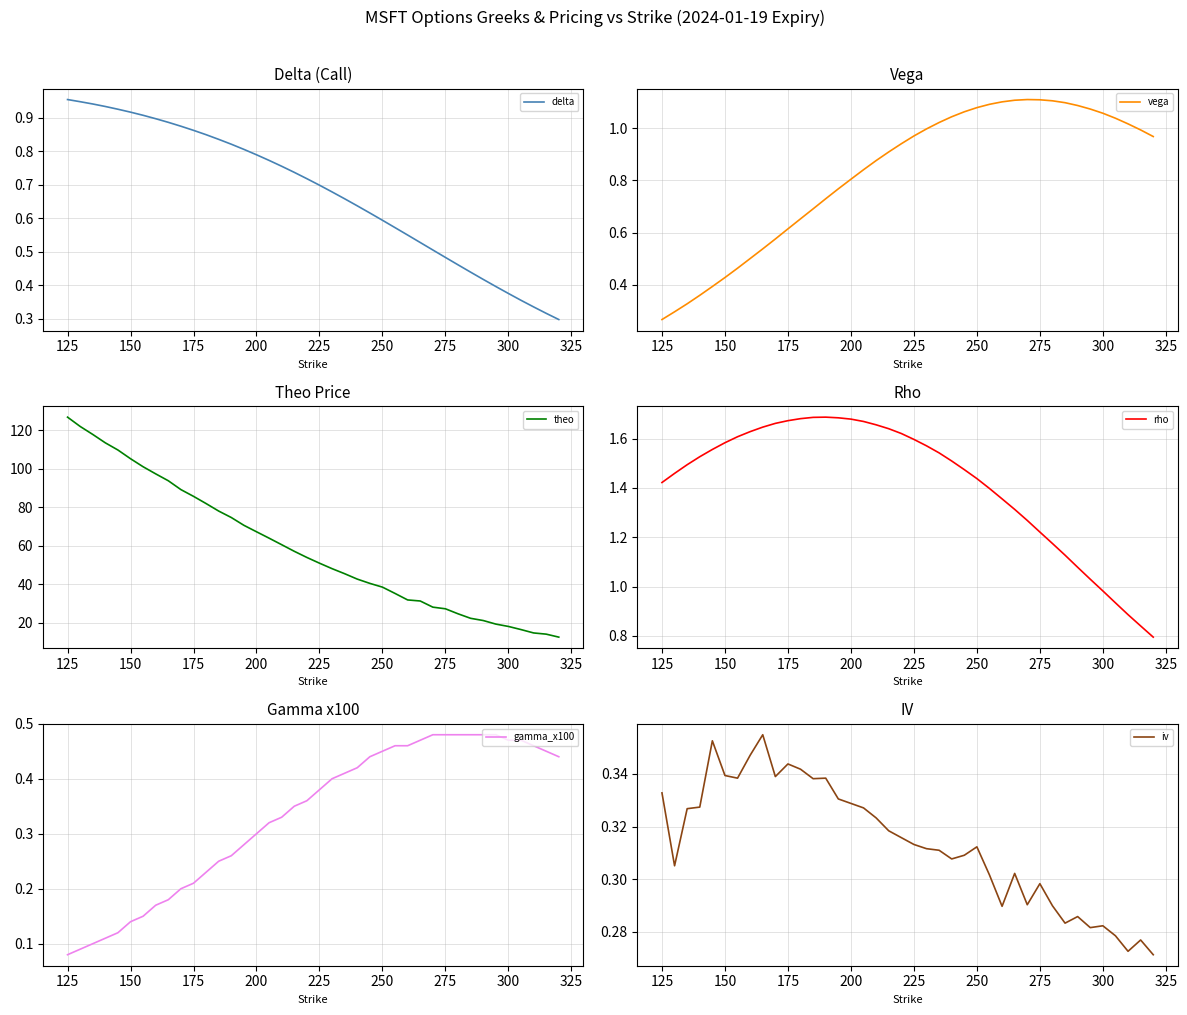

What is the lowest value of the delta series?

0.3